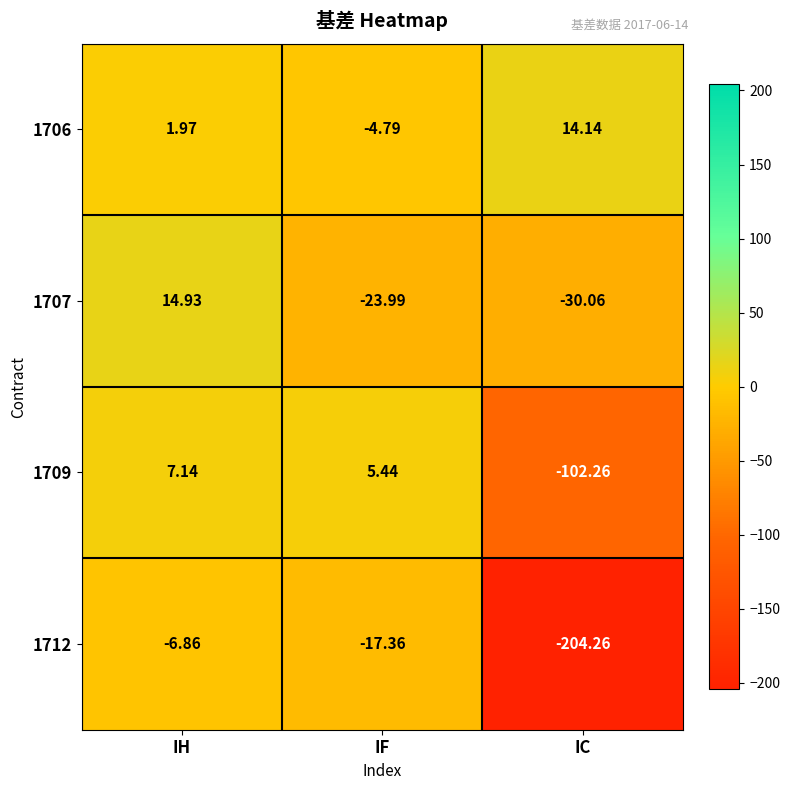

How many distinct data groups are displayed?

4